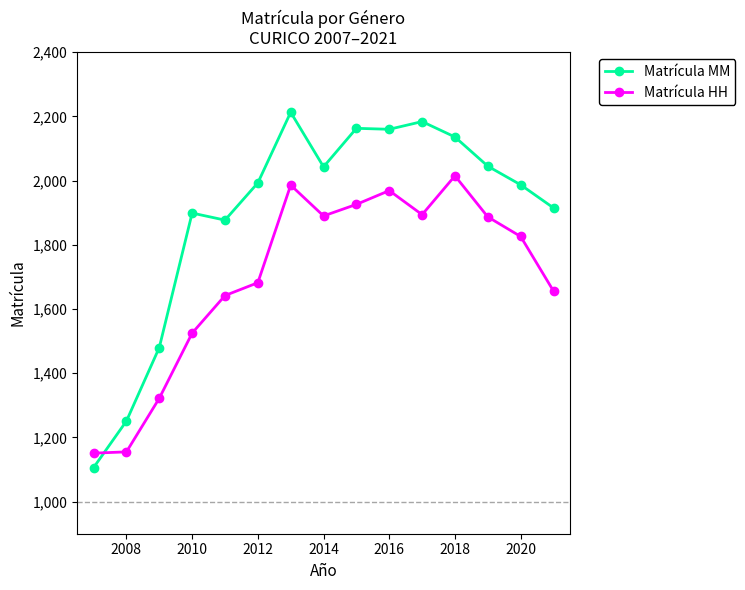

What is the sum of all Matrícula HH values?

25526